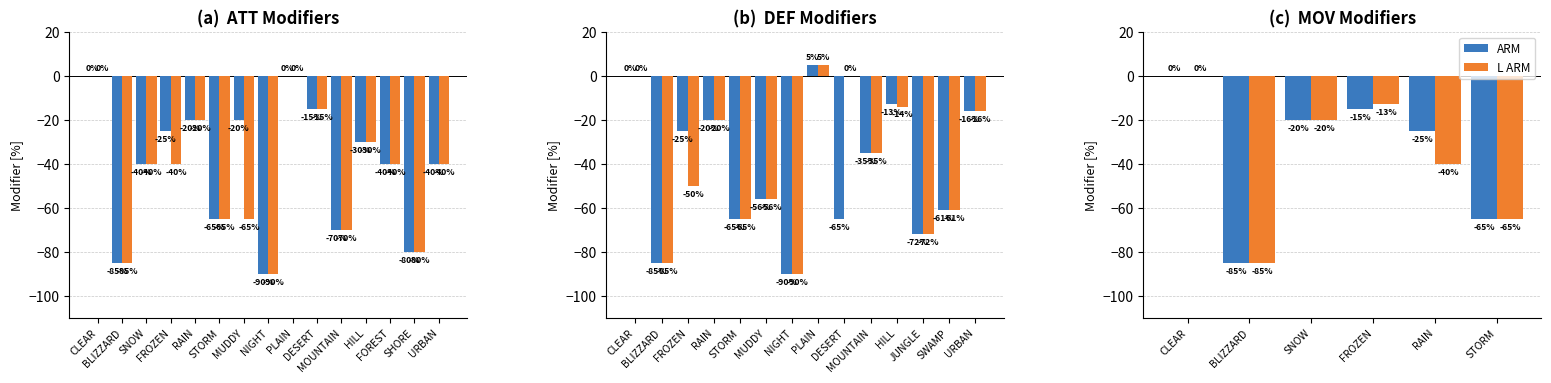

Rank the categories by ARM value from highest to lowest.

CLEAR, FROZEN, SNOW, RAIN, STORM, BLIZZARD